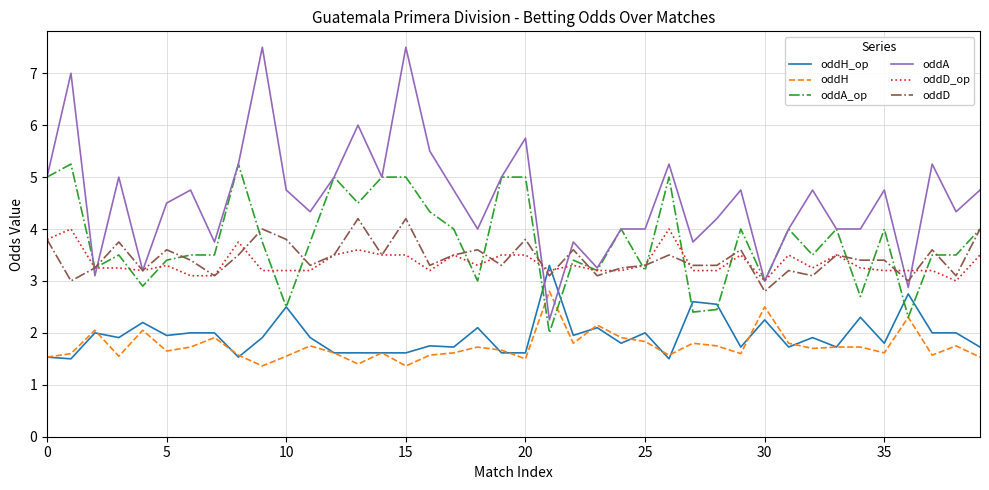

What is the minimum value shown in the chart?

1.4